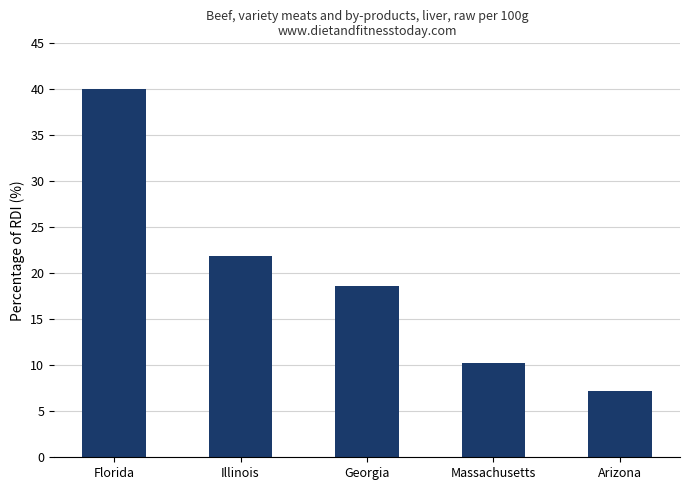

What value does the data have at Illinois?

21.9